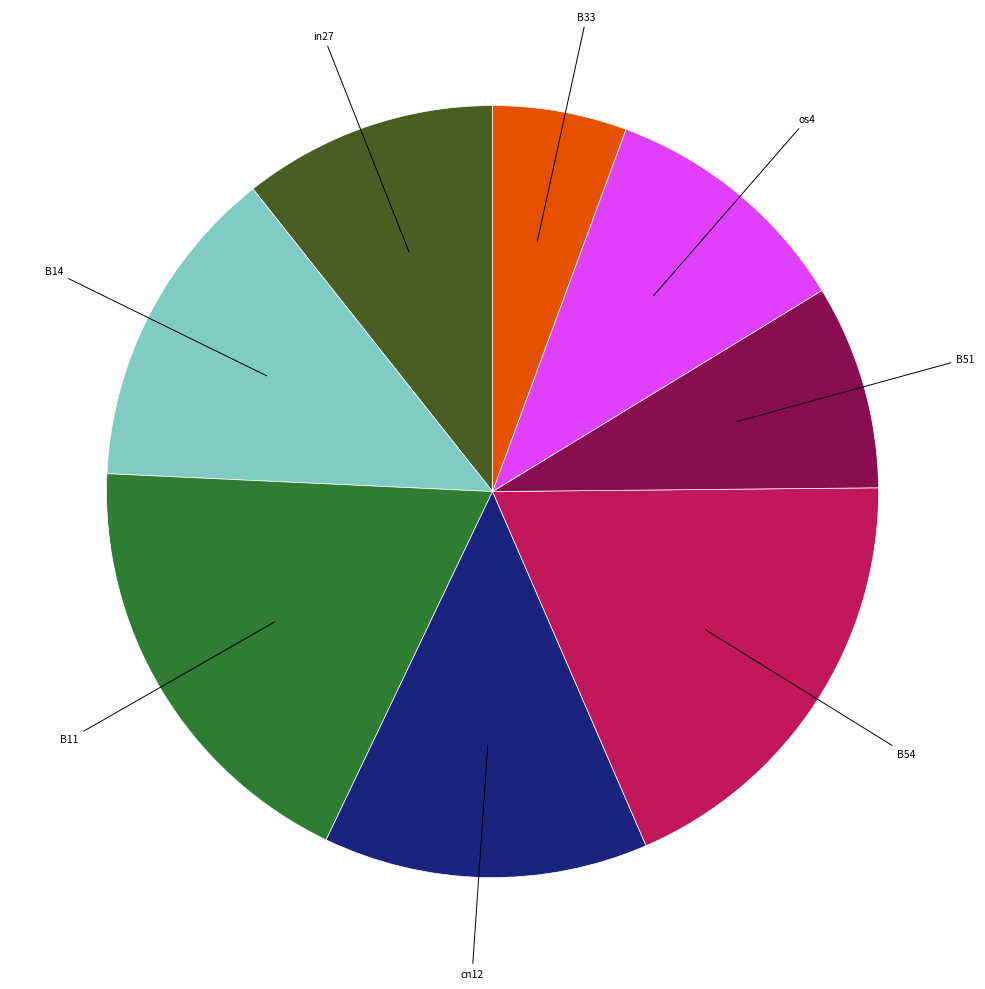

Combined, do B11 and B14 account for over 50%?

No